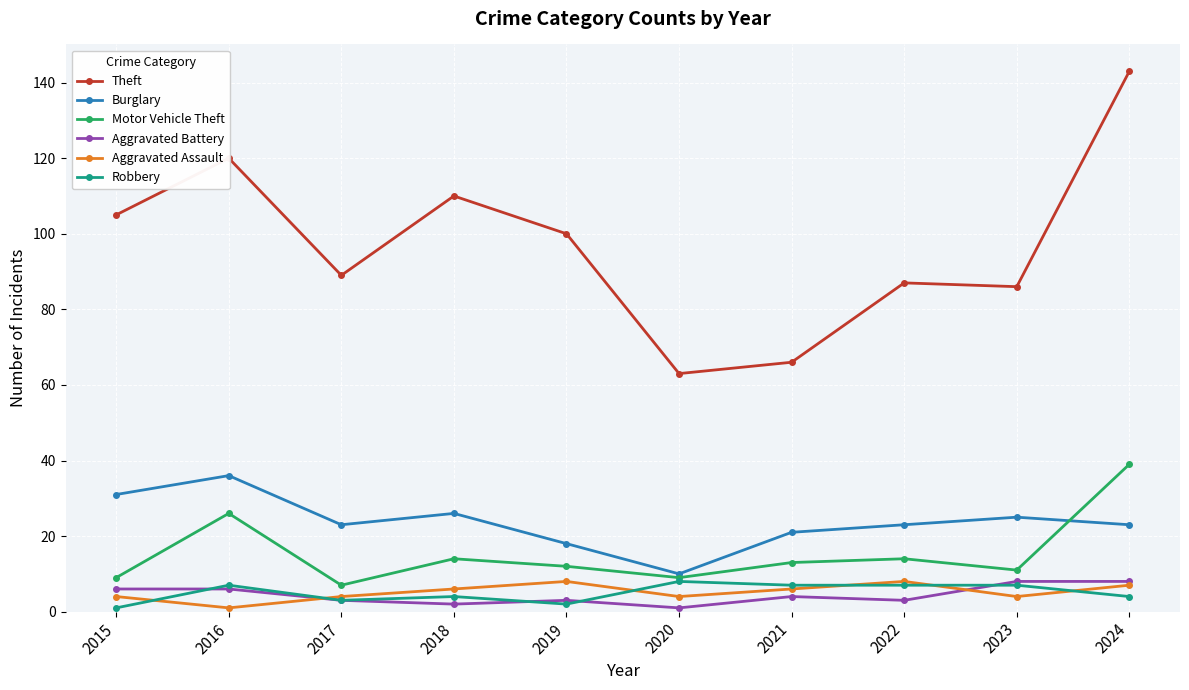

What are all the series names shown in the legend?

Theft, Burglary, Motor Vehicle Theft, Aggravated Battery, Aggravated Assault, Robbery